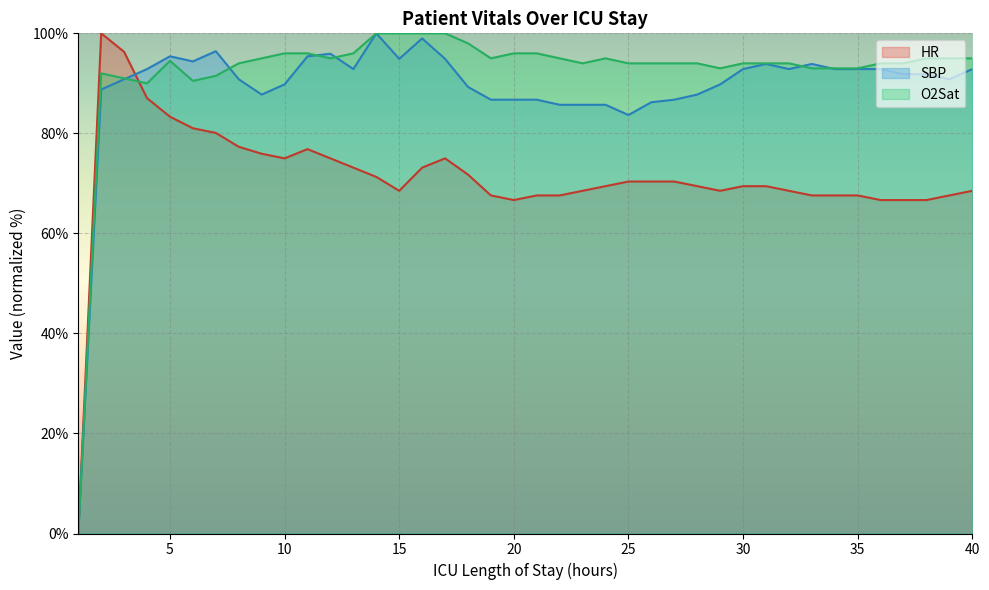

True or false: HR has a value of 98.6 at 38.

False